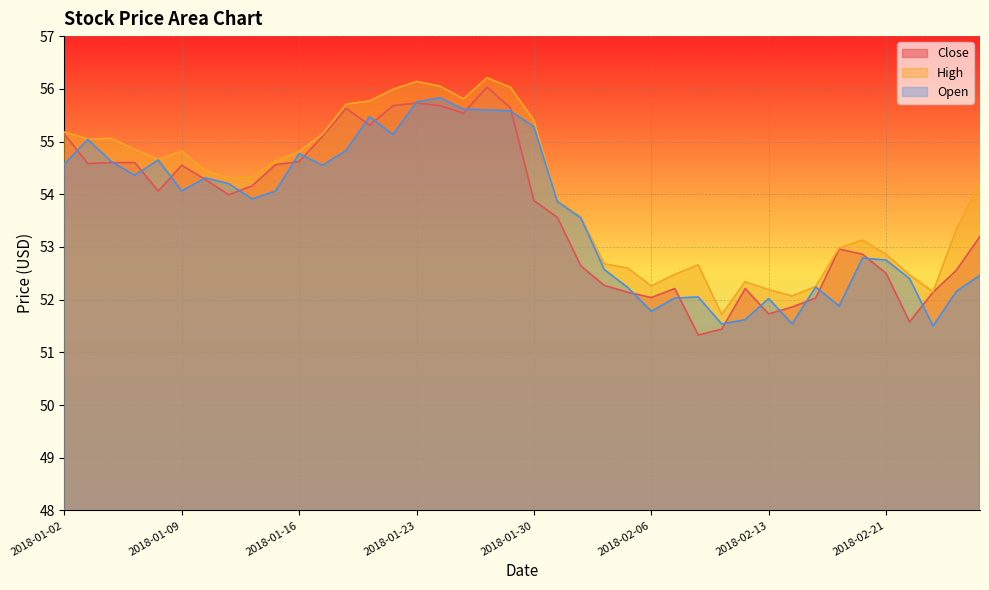

At which category does High reach its first local peak?

2018-01-04